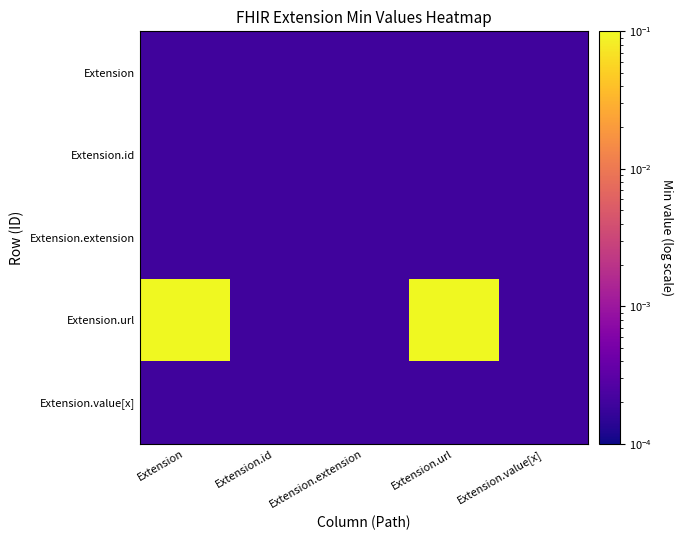

Reading left to right, what are all the values shown in this chart?

Extension: Extension=0.0	Extension.id=0.0	Extension.extension=0.0	Extension.url=0.0	Extension.value[x]=0.0
Extension.id: Extension=0.0	Extension.id=0.0	Extension.extension=0.0	Extension.url=0.0	Extension.value[x]=0.0
Extension.extension: Extension=0.0	Extension.id=0.0	Extension.extension=0.0	Extension.url=0.0	Extension.value[x]=0.0
Extension.url: Extension=1.0	Extension.id=0.0	Extension.extension=0.0	Extension.url=1.0	Extension.value[x]=0.0
Extension.value[x]: Extension=0.0	Extension.id=0.0	Extension.extension=0.0	Extension.url=0.0	Extension.value[x]=0.0